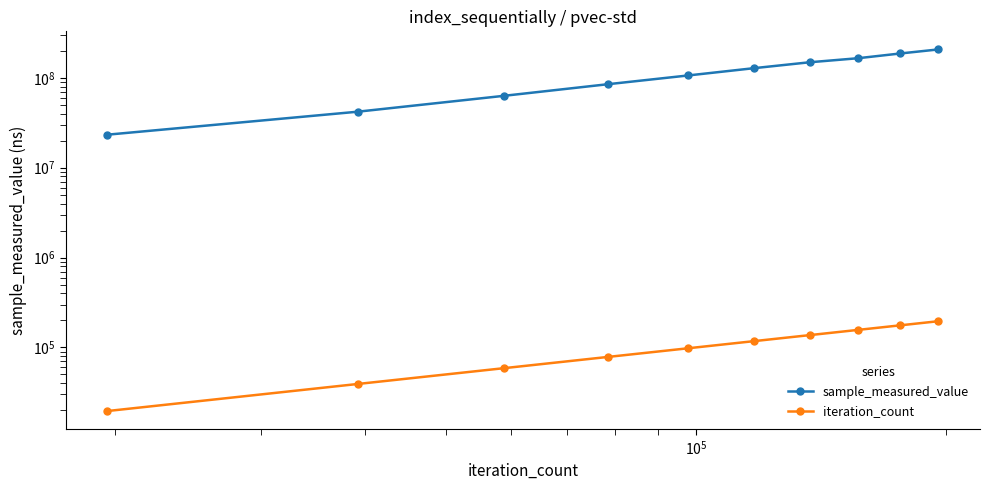

What is the sum of all iteration_count values?

1077285